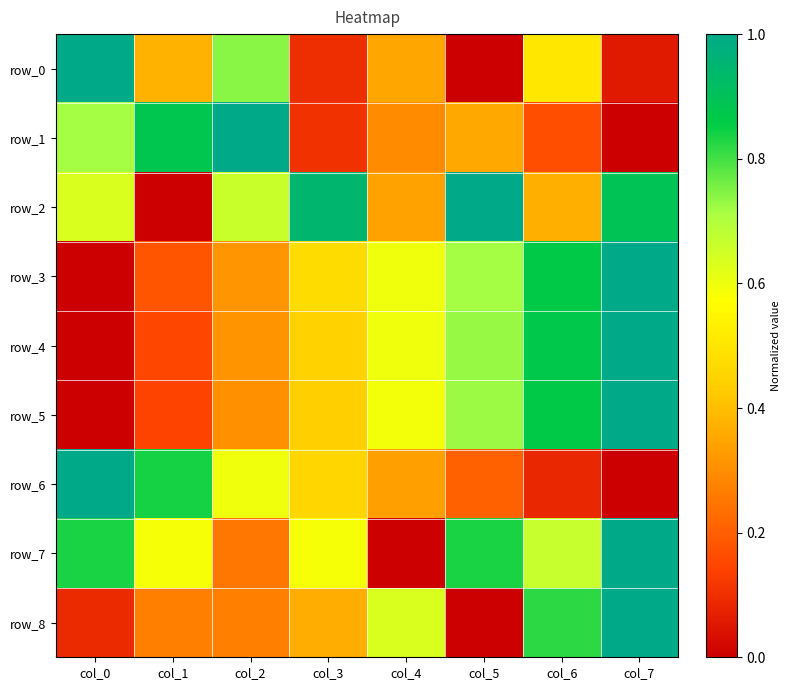

Which series has the largest total across all categories?

row_2